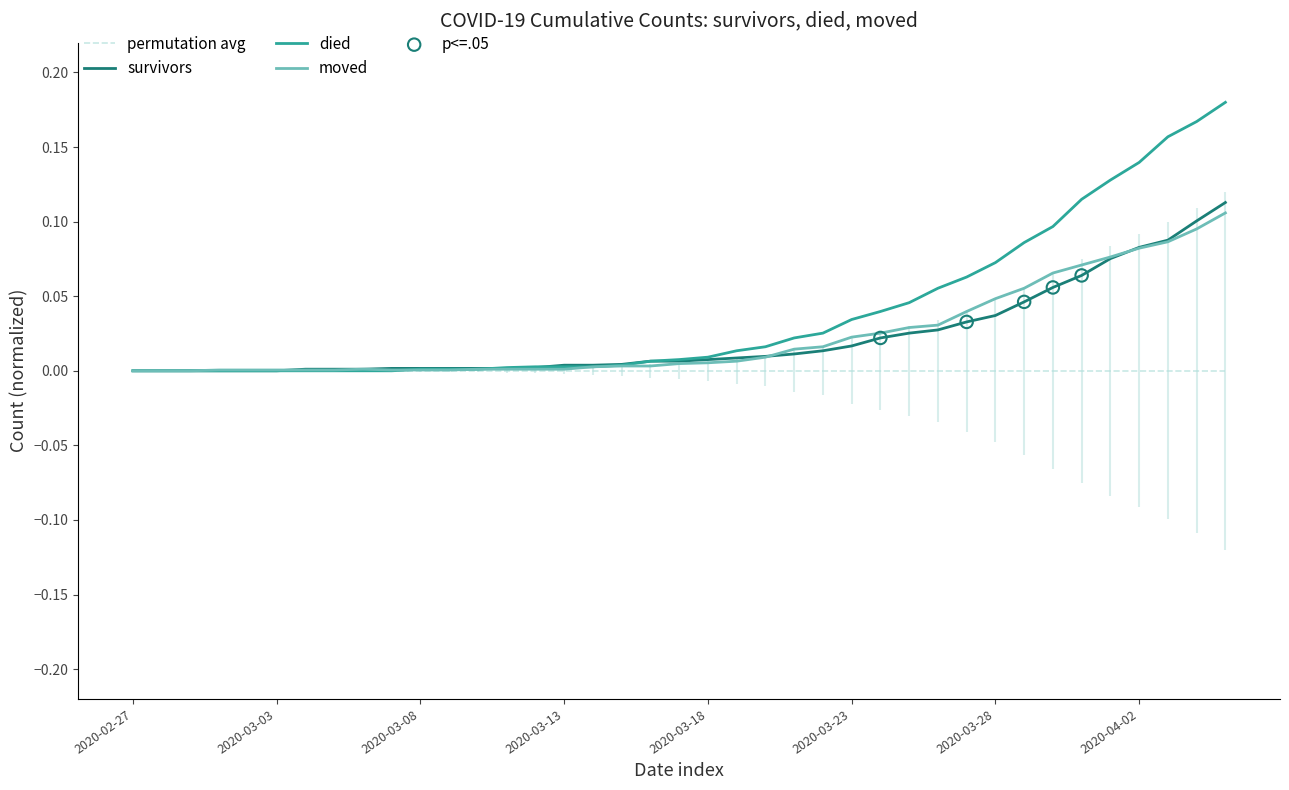

Which series contains the lowest Y value?

survivors